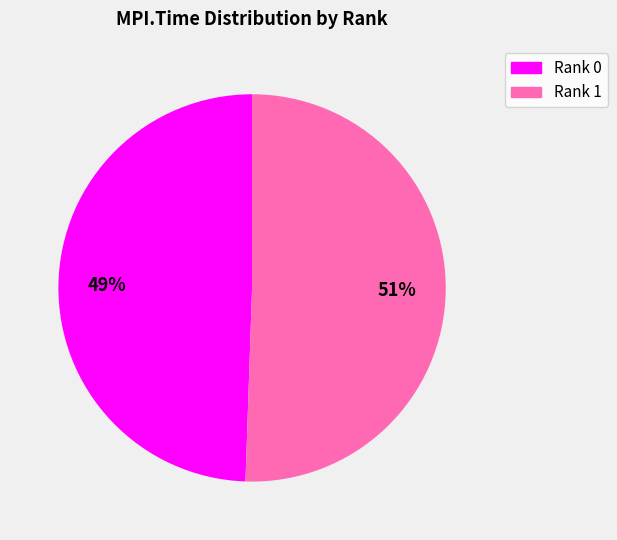

To the nearest percent, what portion does Rank 0 represent?

49%